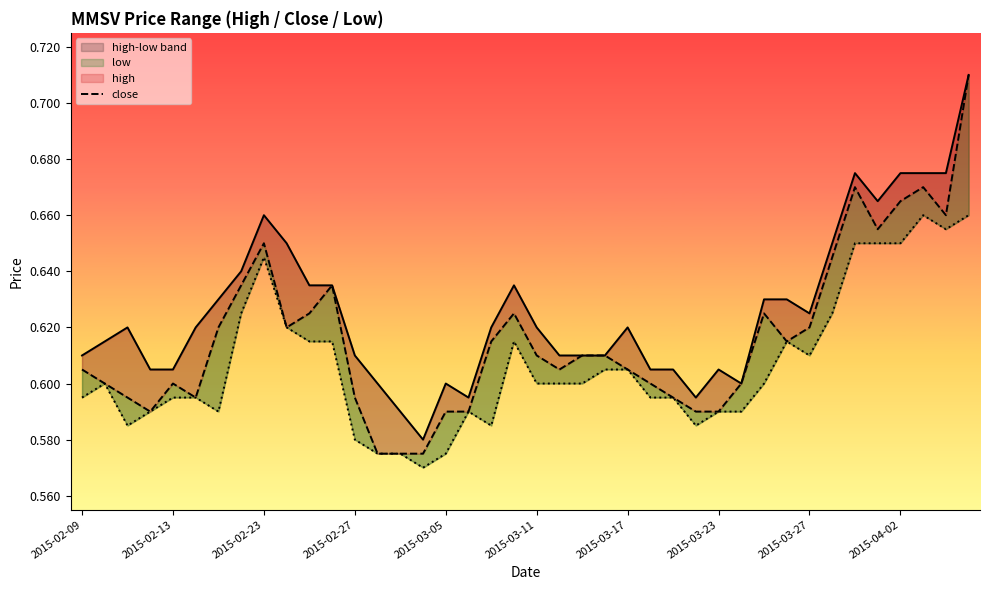

True or false: close and low intersect in this chart.

False